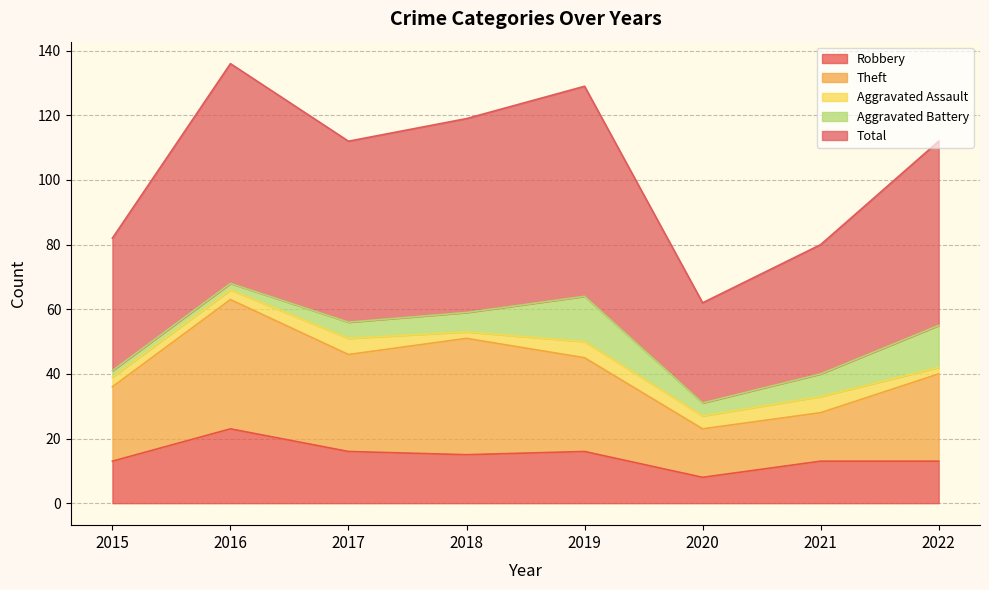

True or false: Theft has a value of 23 at 2020.

True